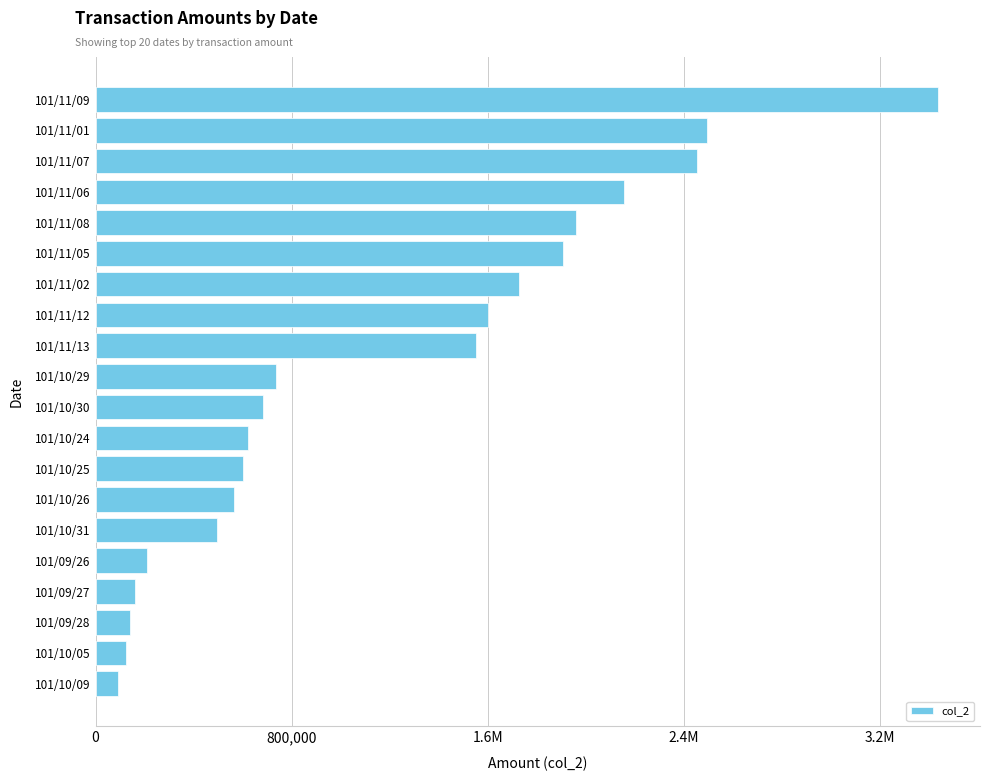

What is the greatest value displayed?

3437210